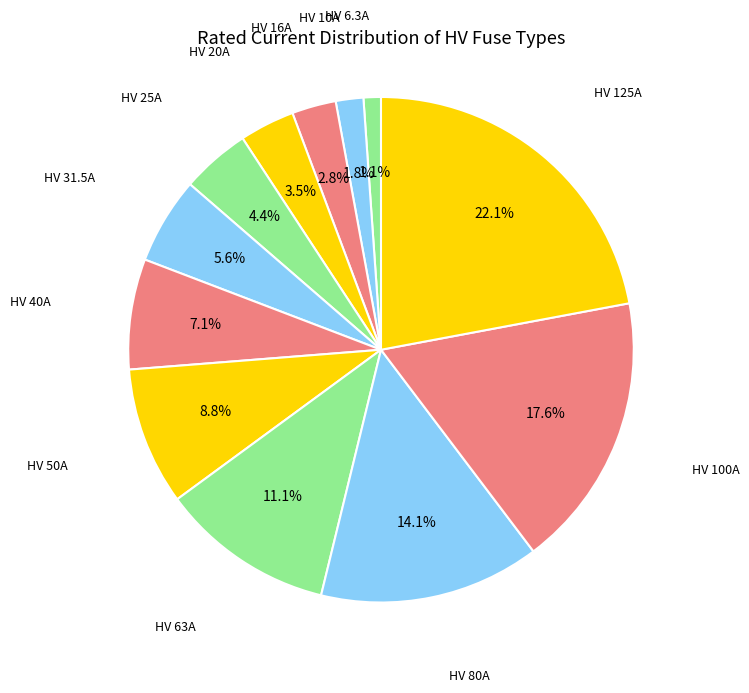

How many segments does this pie chart have?

12